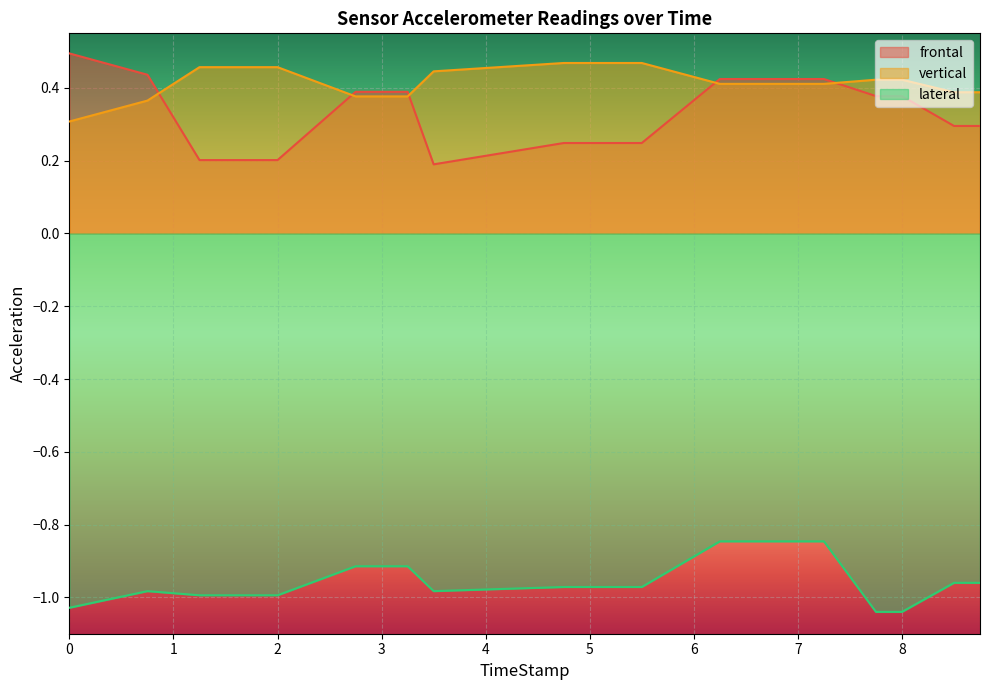

What is the highest value of the vertical series?

0.5